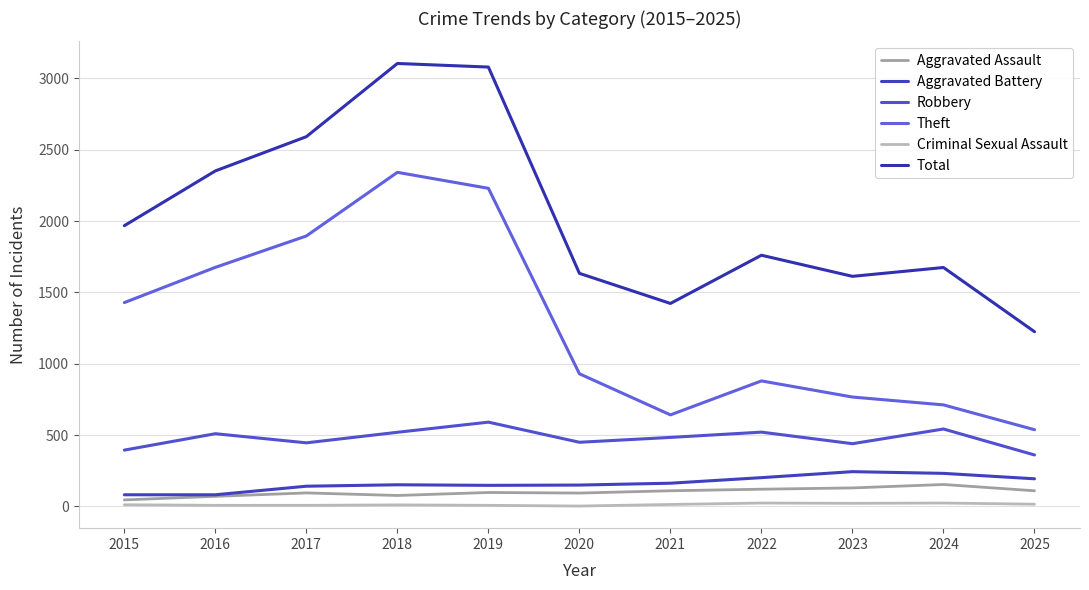

What is the value of the Aggravated Battery point at the 6th from the left?

150